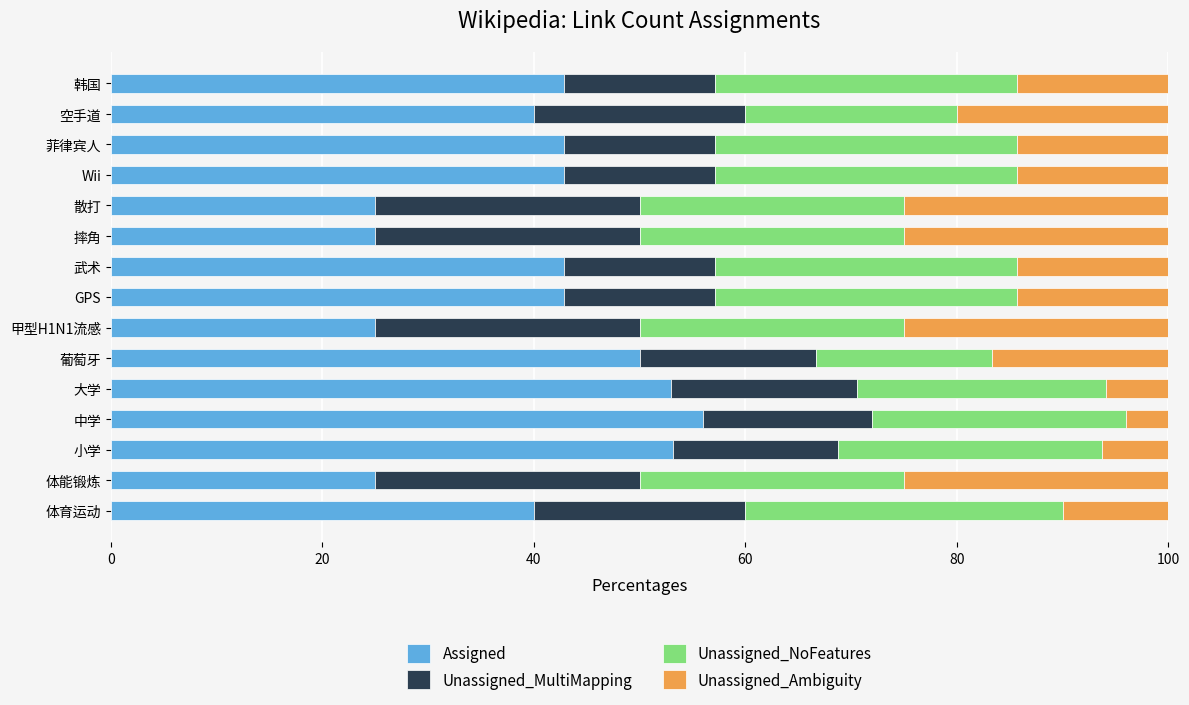

What is the total value across all series at GPS?

100.0